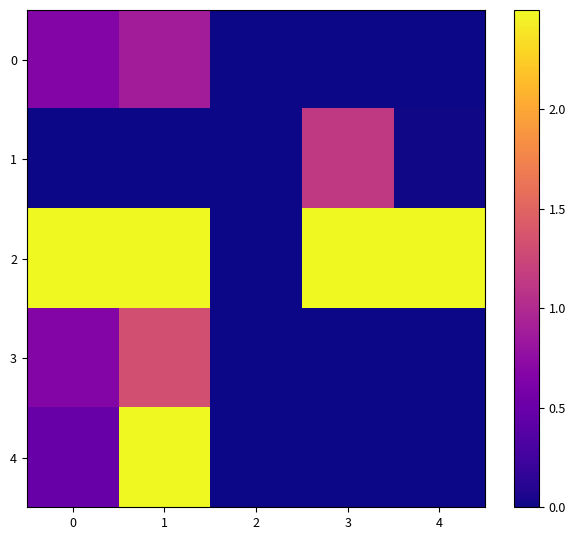

List the series in order of their peak value, highest first.

2, 4, 3, 1, 0